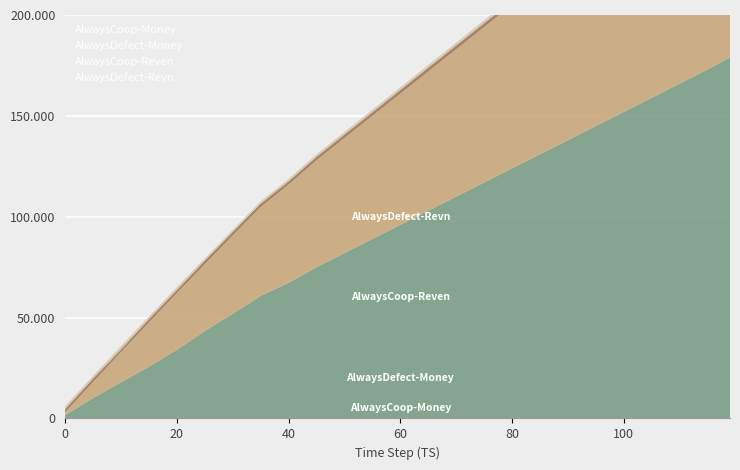

Reading left to right, extract all data points from this chart.

AlwaysDefect-Revn: 1650.0	10110.0	17959.8	25656.1	34027.2	43357.4	51927.1	60794.6	67252.4	75000.0	82000.0	89000.0	96000.0	103000.0	110000.0	117000.0	124000.0	131000.0	138000.0	145000.0	152000.0	159000.0	166000.0	173000.0	179000.0
AlwaysCoop-Reven: 1350.0	7890.0	14880.0	21900.0	28080.0	33090.0	38760.0	43950.0	48660.0	53000.0	57000.0	61000.0	65000.0	69000.0	73000.0	77000.0	81000.0	85000.0	89000.0	93000.0	97000.0	101000.0	105000.0	109000.0	112000.0
AlwaysDefect-Money: 1650.0	1740.0	1352.4	1671.1	1524.7	1771.0	1762.7	1735.5	1621.1	1680.0	1720.0	1760.0	1800.0	1840.0	1880.0	1920.0	1960.0	2000.0	2040.0	2080.0	2120.0	2160.0	2200.0	2240.0	2280.0
AlwaysCoop-Money: 1350.0	1260.0	1620.0	1260.0	1380.0	1080.0	1050.0	1080.0	1170.0	1200.0	1230.0	1260.0	1290.0	1320.0	1350.0	1380.0	1410.0	1440.0	1470.0	1500.0	1530.0	1560.0	1590.0	1620.0	1650.0